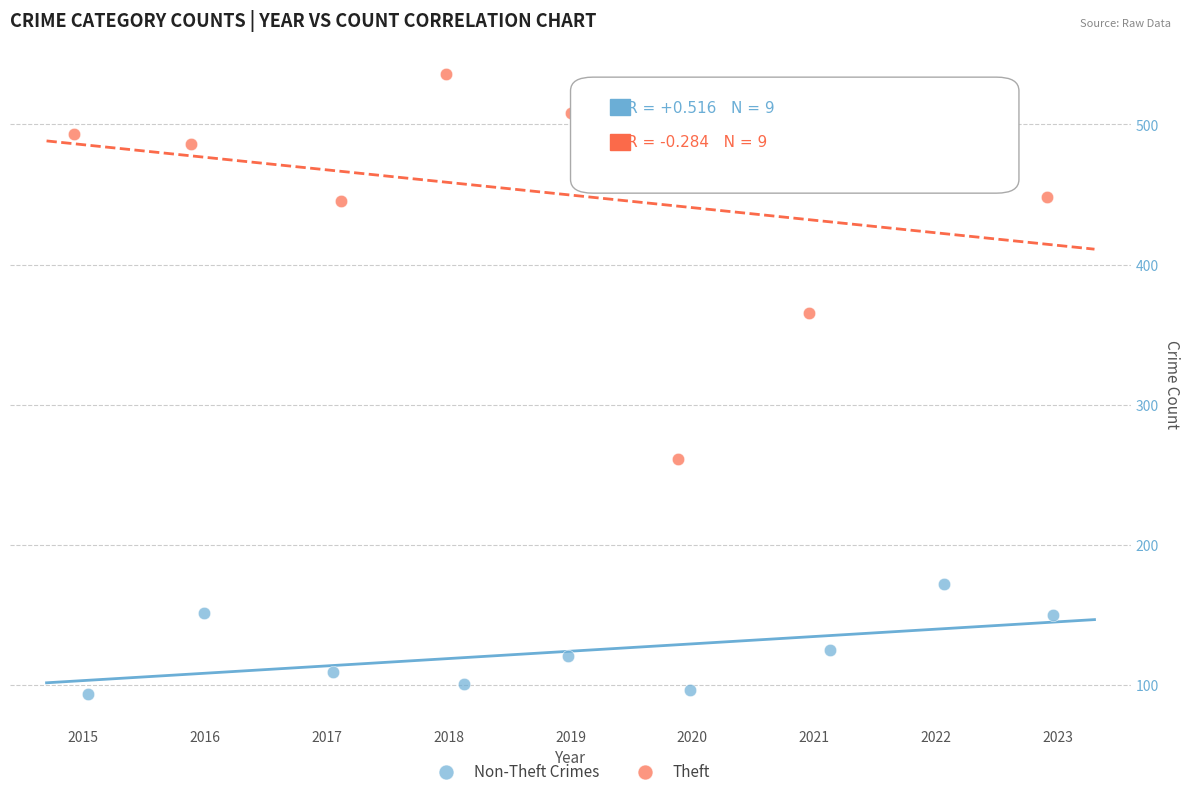

Which series reaches the minimum Y coordinate?

Non-Theft Crimes